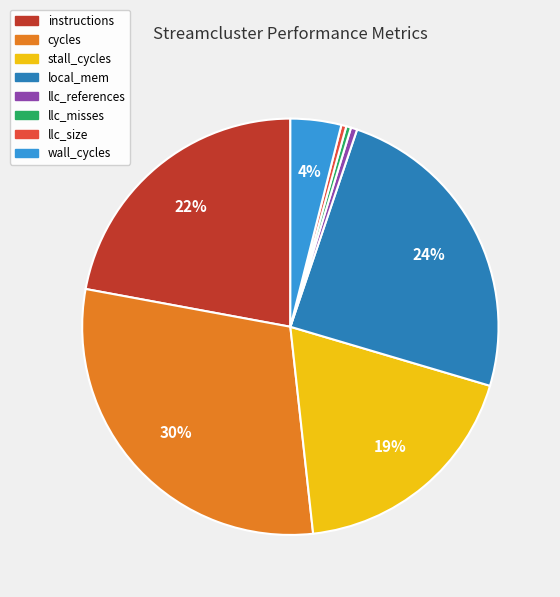

How many slices are in this pie chart?

8